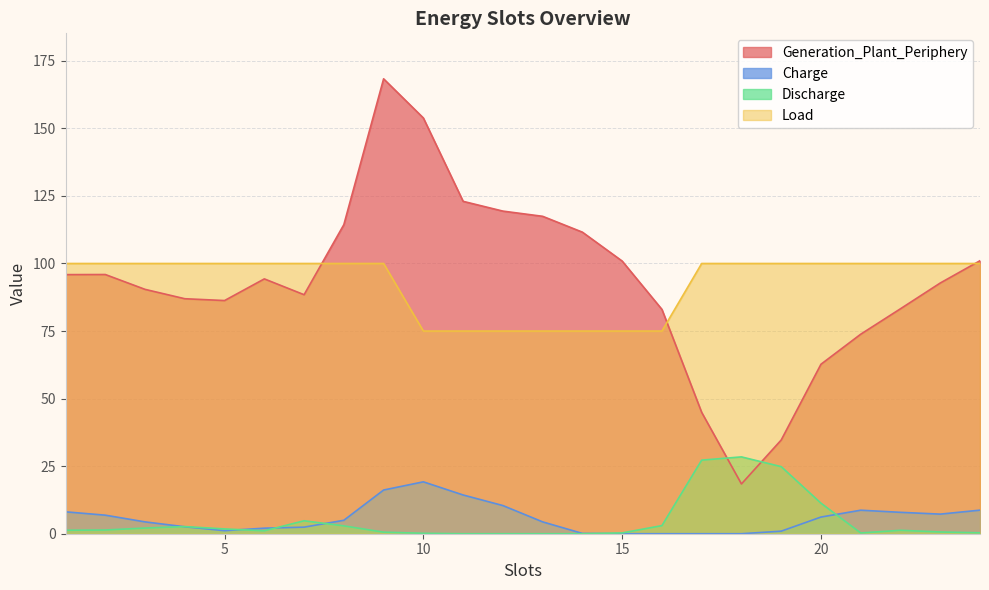

What is the average value of the Charge series?

5.7